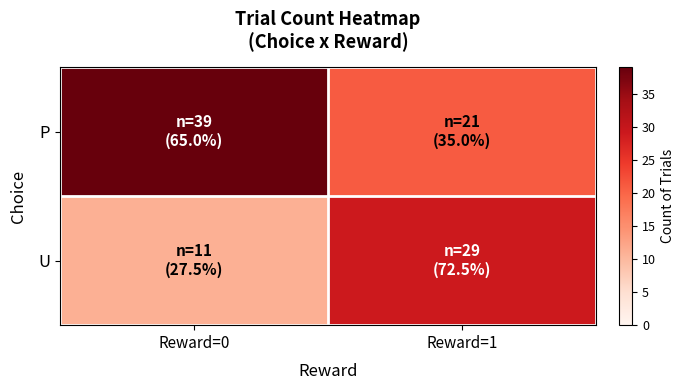

At Reward=0, list the series in order from largest to smallest.

P, U